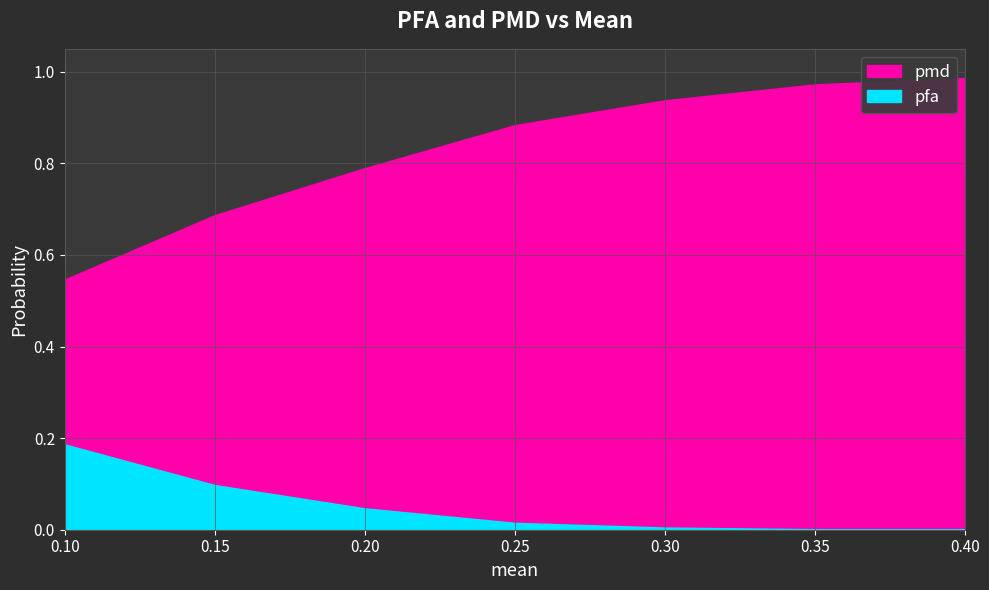

Rank the series at 0.3 from lowest to highest value.

pfa, pmd